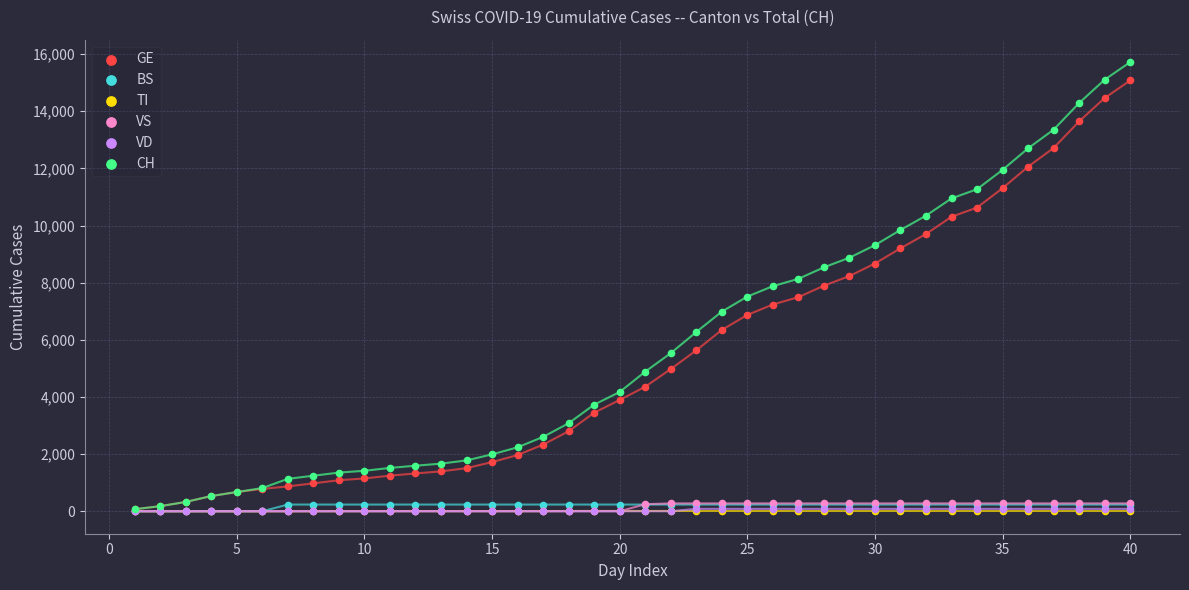

Which series contains the highest Y value?

CH